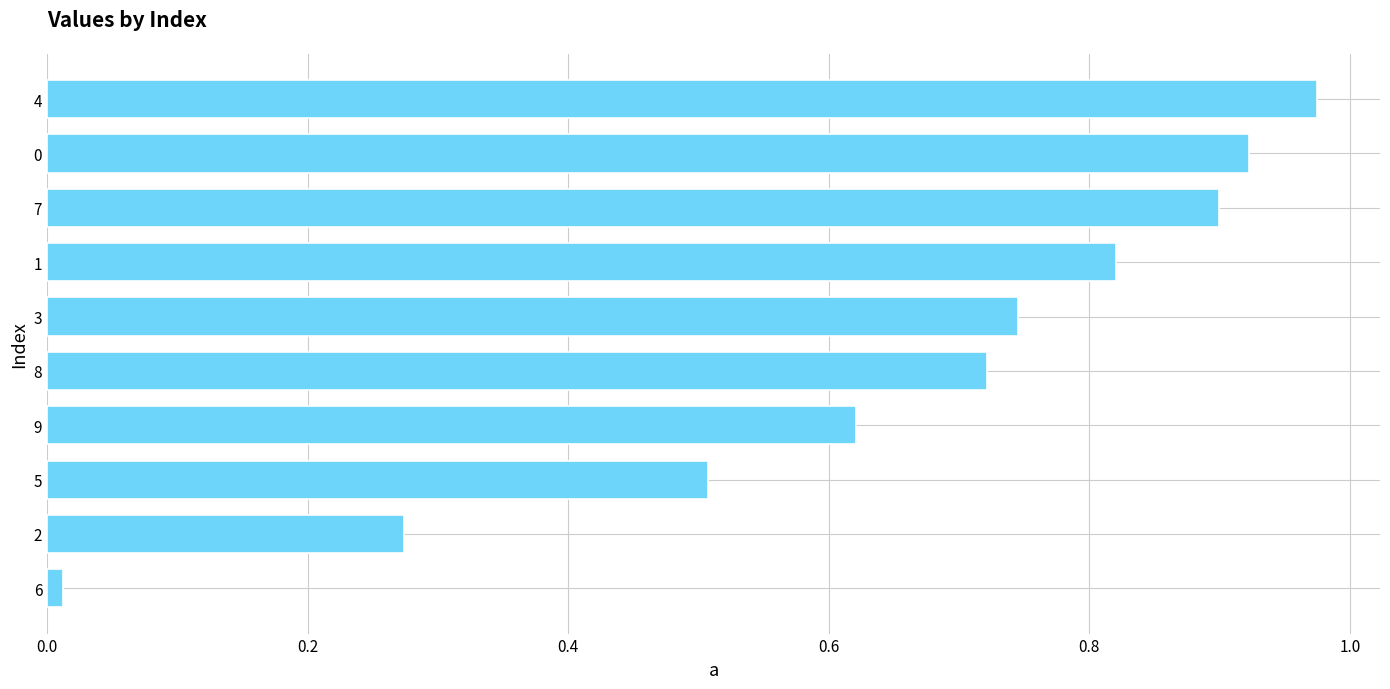

What is the sum of all values?

6.5